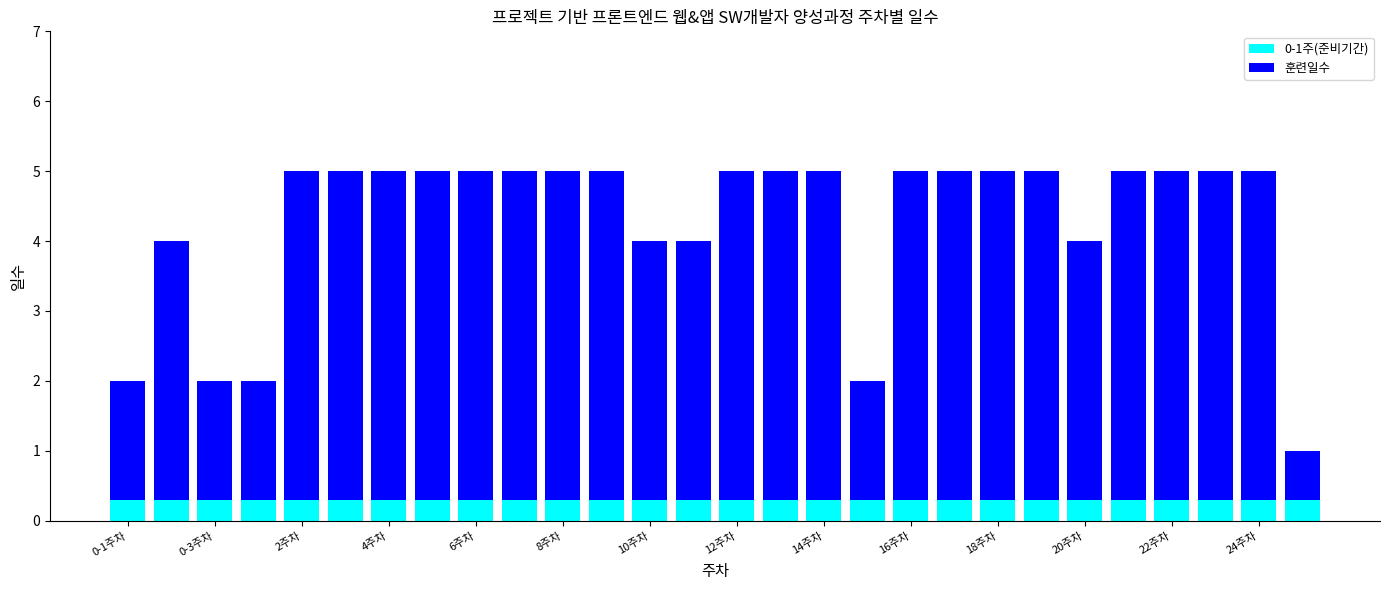

What is the maximum value for 0-1주(준비기간)?

0.3